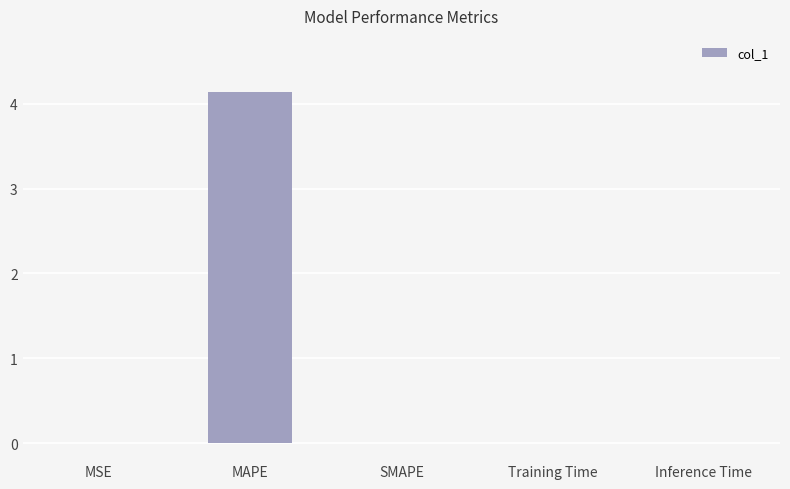

Which category has the highest value across all series?

MAPE